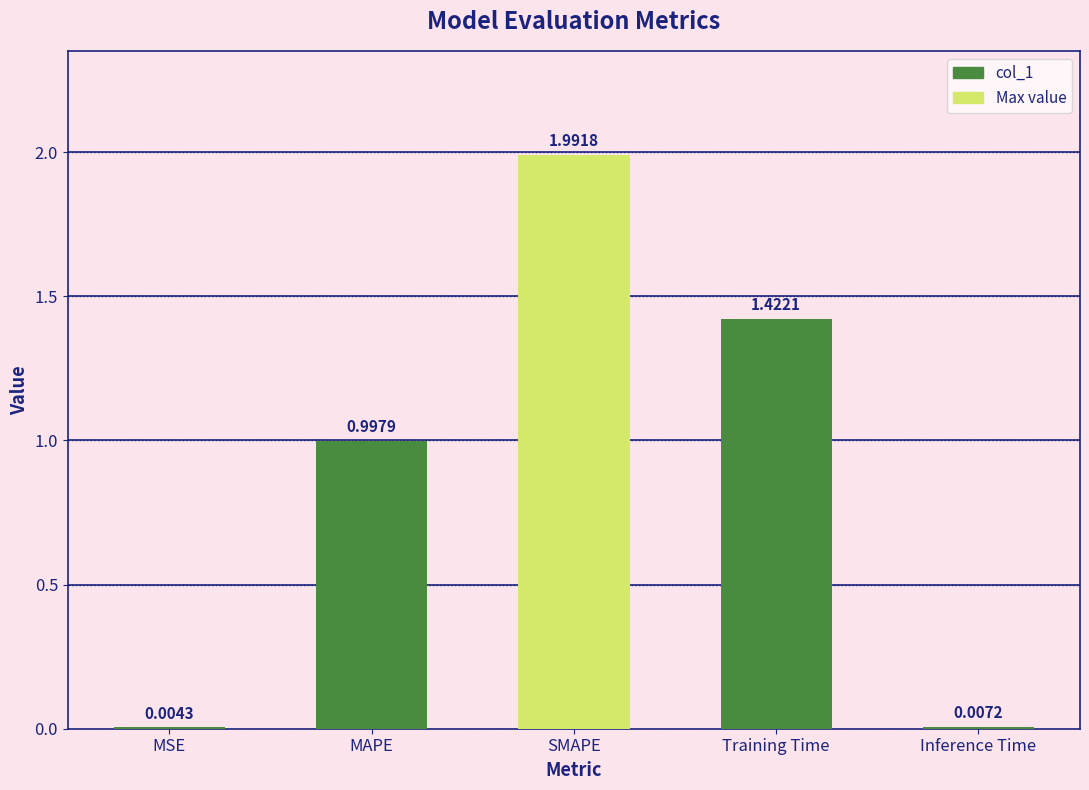

What is the sum of the values at SMAPE and MSE?

2.0